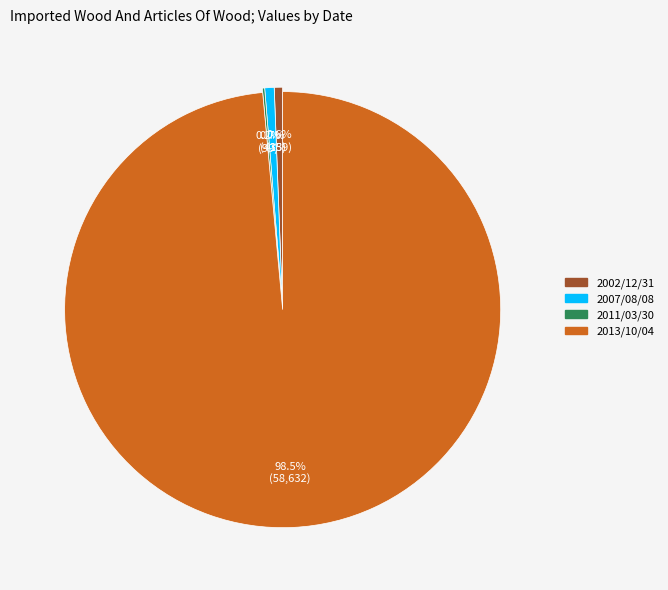

Approximately how many times larger is the value at 2007/08/08 compared to 2002/12/31?

1.2